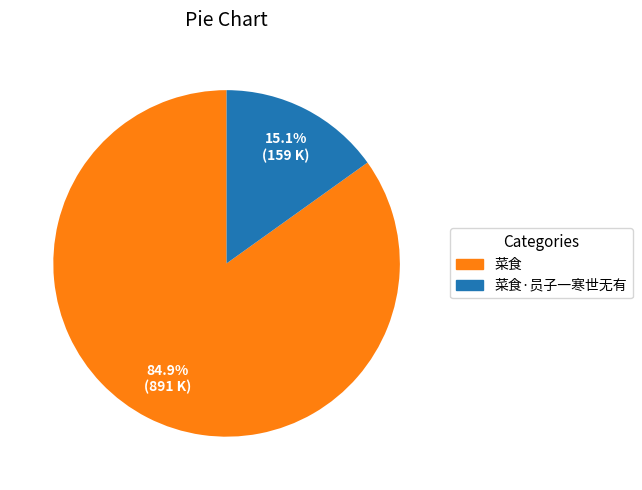

What is the smallest slice in the pie chart?

菜食·员子一寒世无有